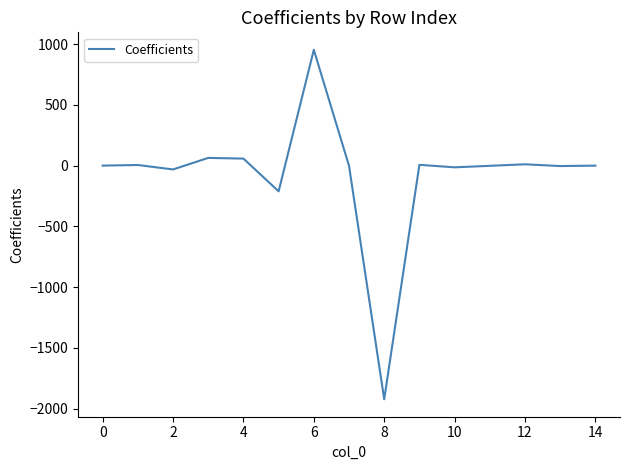

What is the maximum value shown in the chart?

953.2